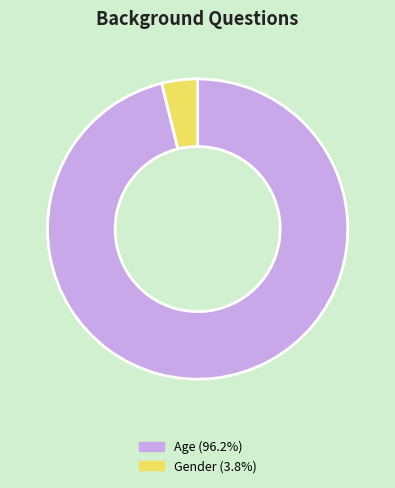

Combined, do Age and Gender account for over 50%?

Yes